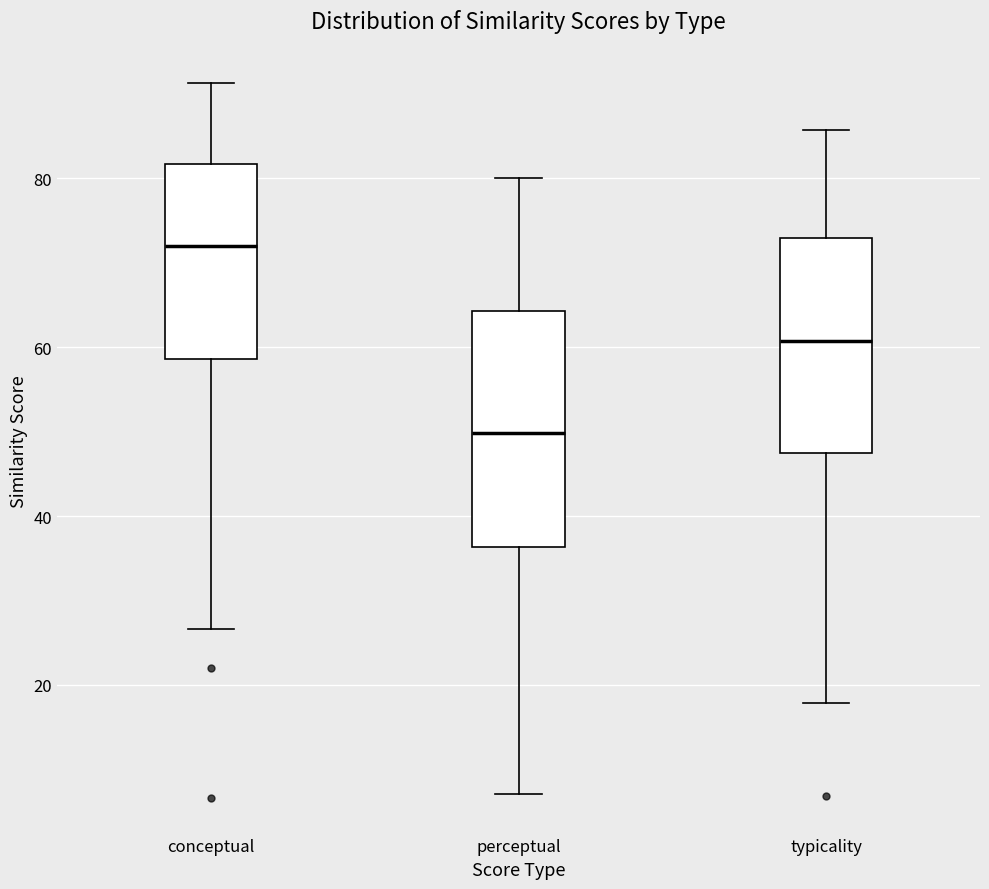

Comparing the boxes themselves (not the whiskers), which one is the tallest?

perceptual